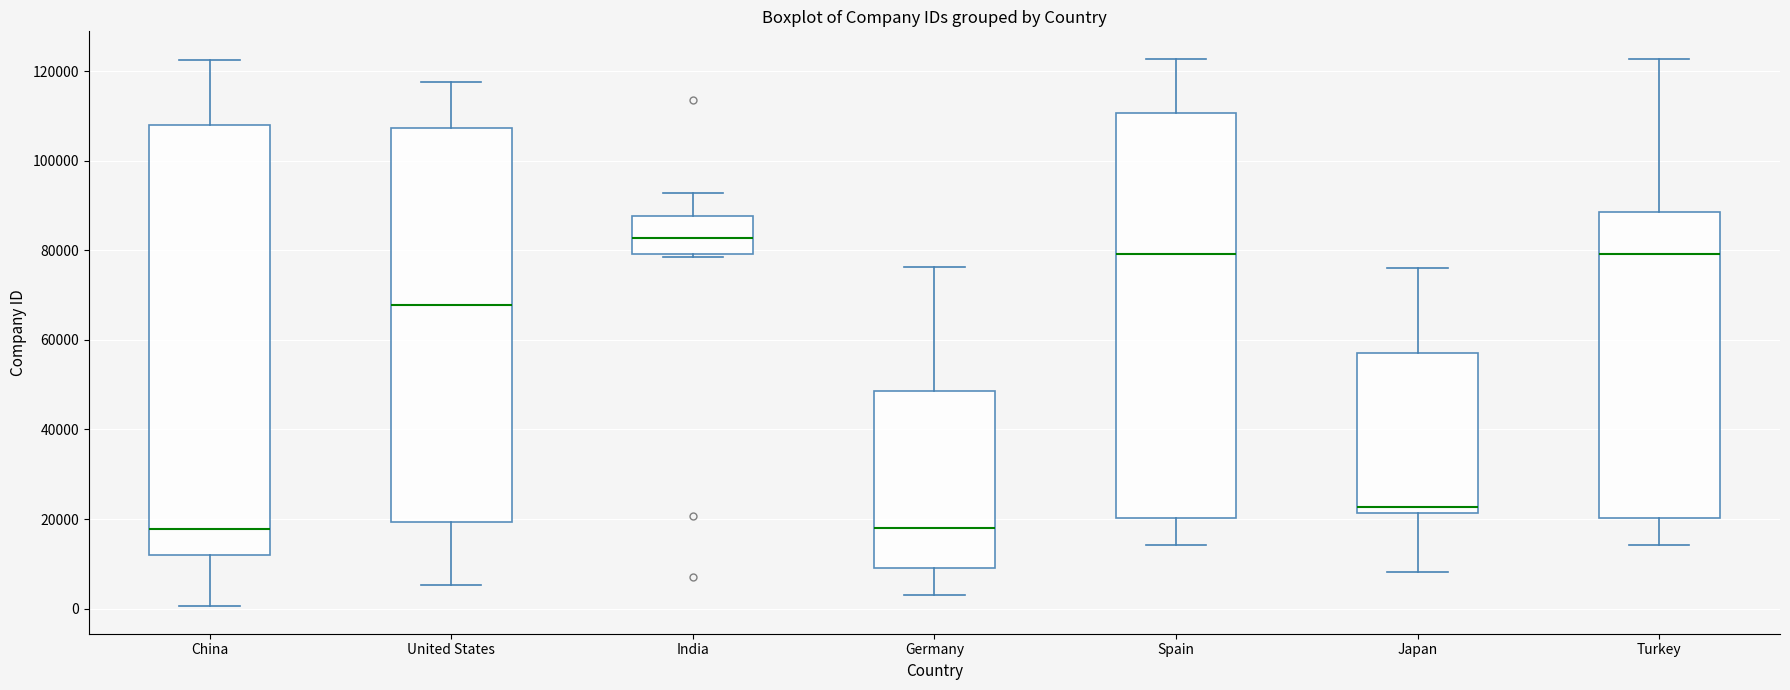

Reading left to right, transcribe this box plot: for each box, give where its median line is, the range the box spans, and where its two whiskers end, as read against the y-axis. The values are not printed on the chart, so give them approximately, as read against the axis.

China: median 18000, box 12000 to 108000, whiskers 0 to 122000
United States: median 68000, box 20000 to 108000, whiskers 6000 to 118000
India: median 82000, box 80000 to 88000, whiskers 78000 to 92000
Germany: median 18000, box 8000 to 48000, whiskers 4000 to 76000
Spain: median 80000, box 20000 to 110000, whiskers 14000 to 122000
Japan: median 22000 (just above the box's lower edge), box 22000 to 58000, whiskers 8000 to 76000
Turkey: median 80000, box 20000 to 88000, whiskers 14000 to 122000